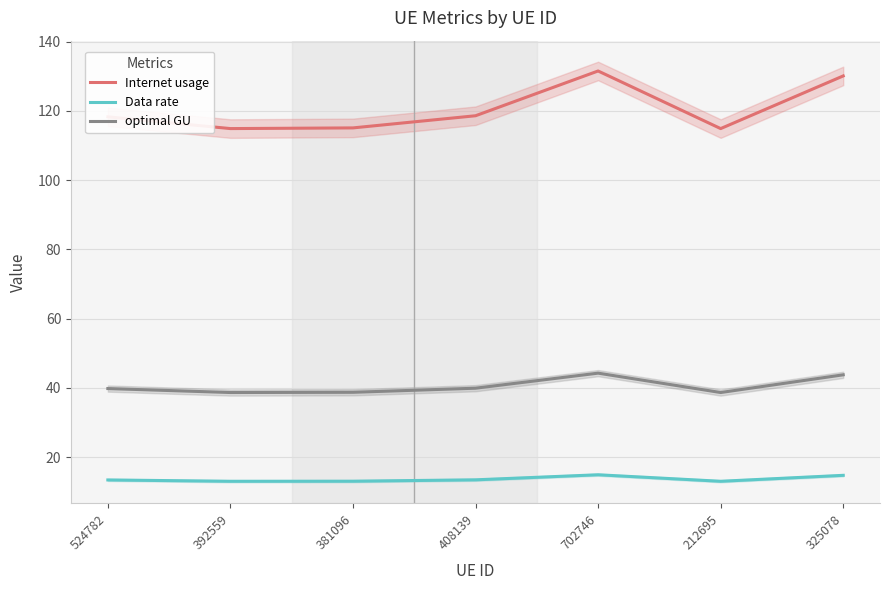

Where does the Internet usage series first go above 118?

524782